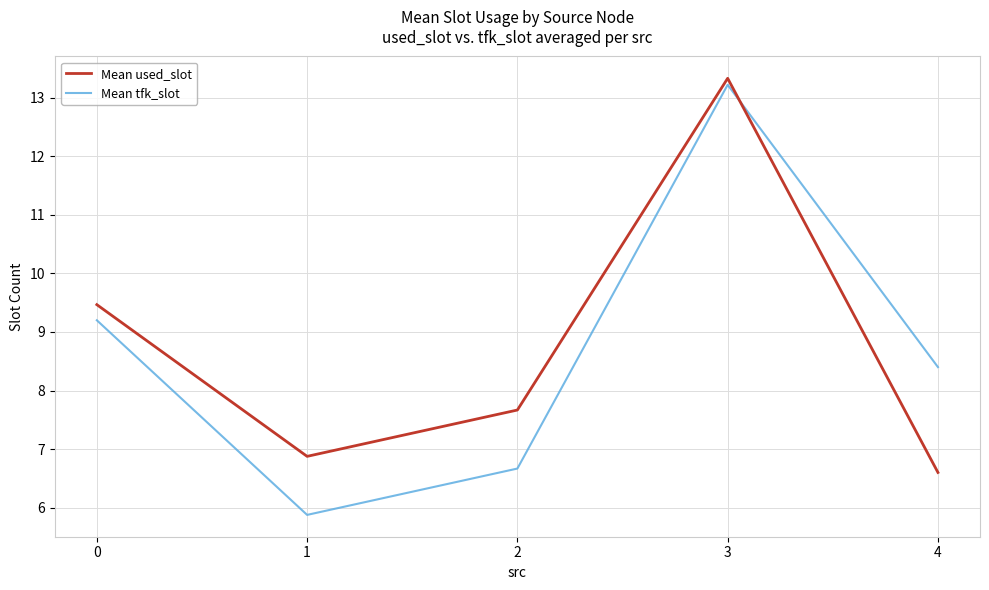

What are all the series names shown in the legend?

Mean used_slot, Mean tfk_slot